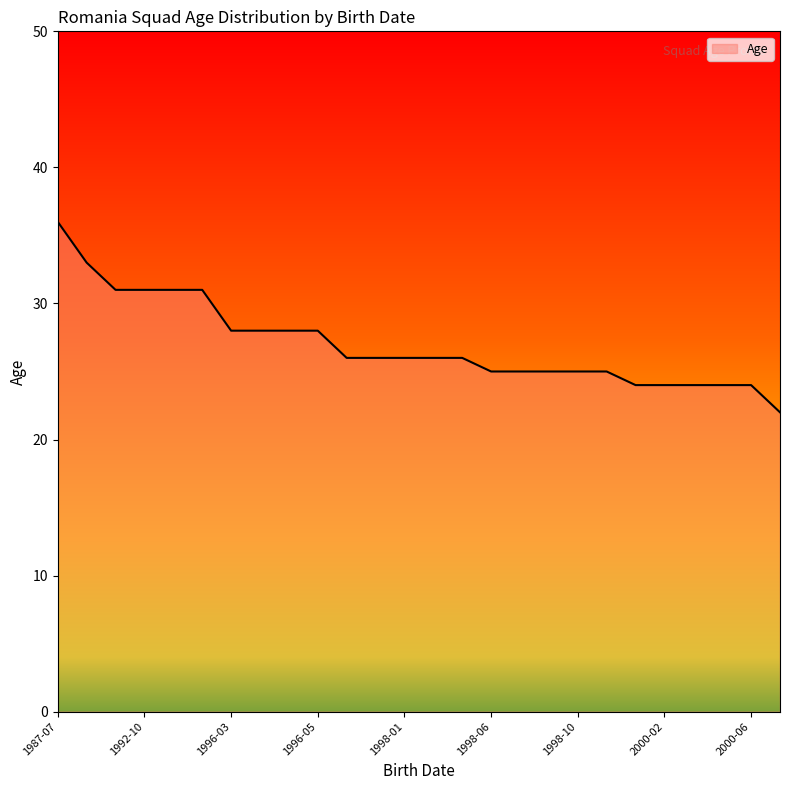

What is the minimum value shown in the chart?

22